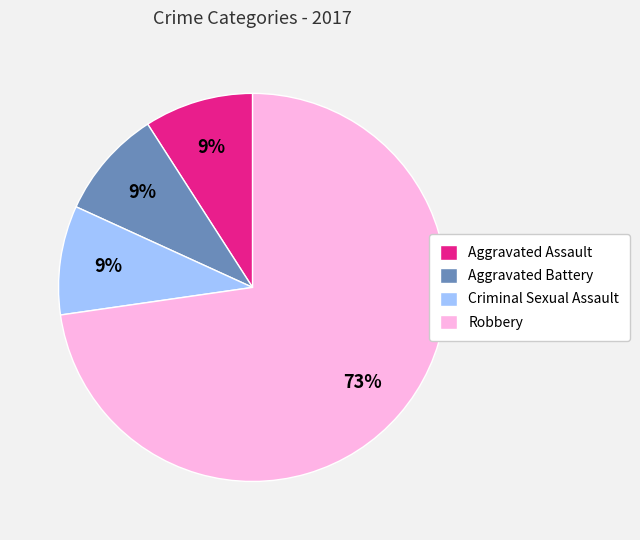

Which slice represents more than half of the pie?

Robbery